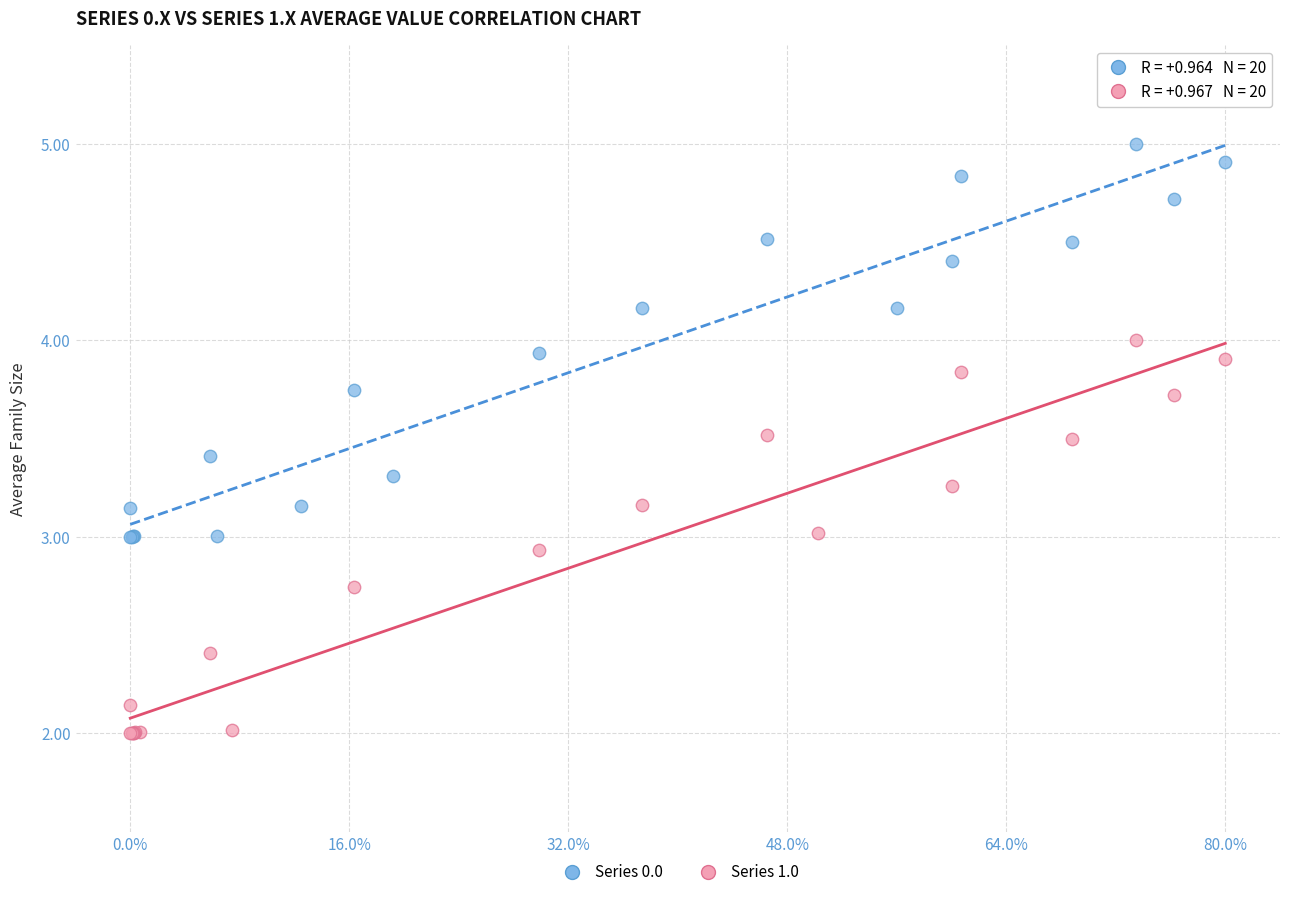

Which series contains the highest Y value?

Series 0.0